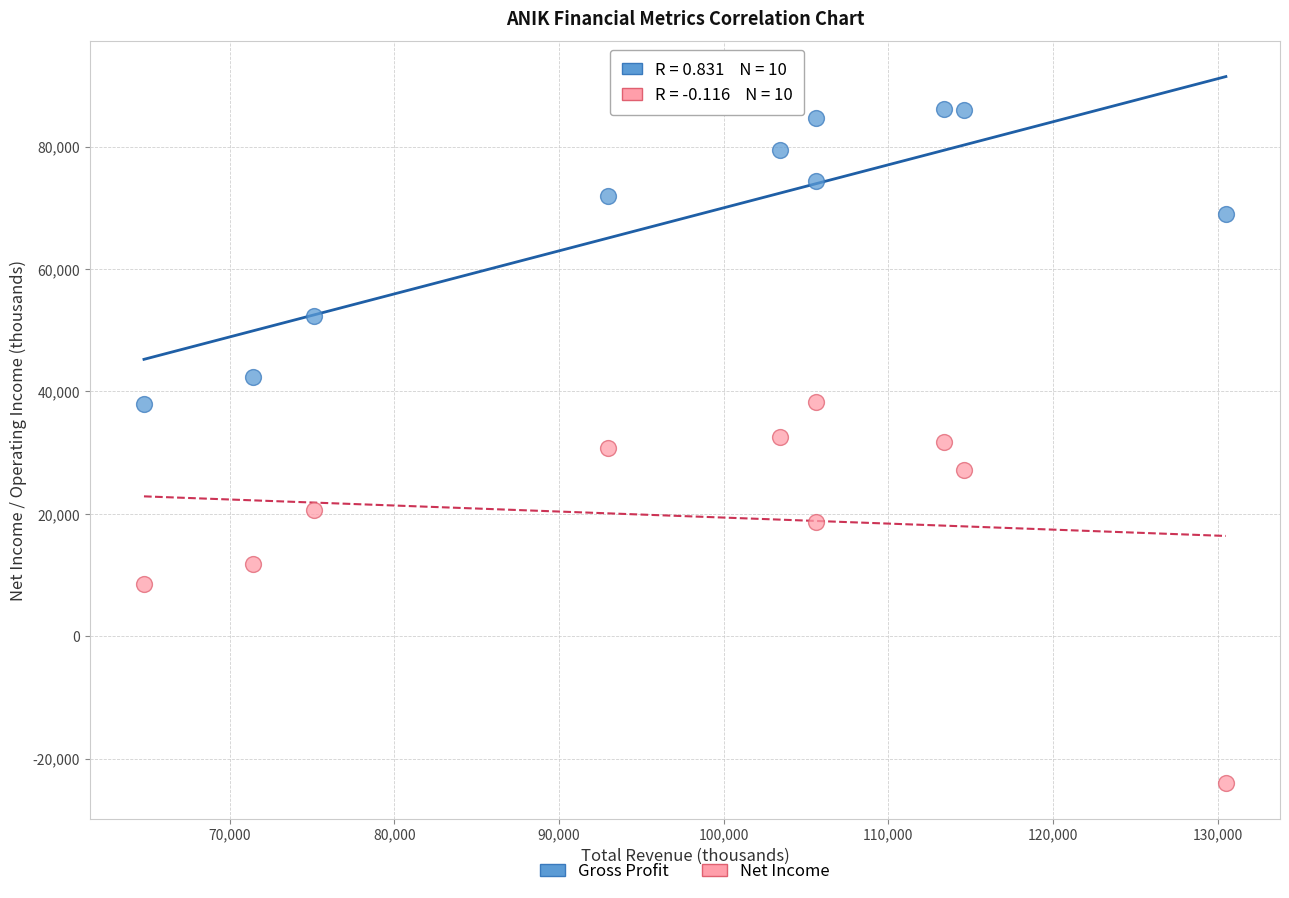

Across all data points, what is the range of X values (max minus min)?

65700